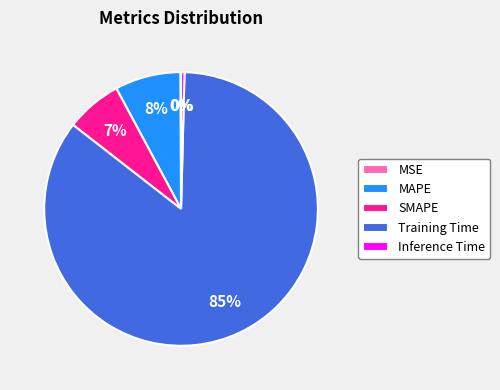

To the nearest percent, what is the average slice percentage?

20%